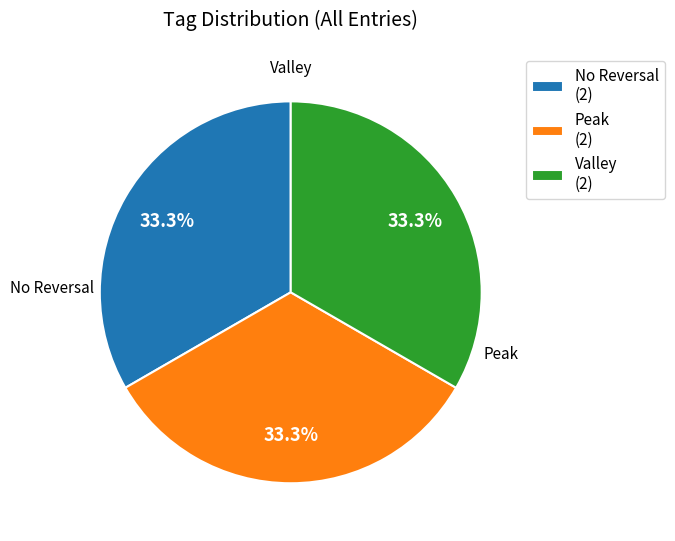

How many segments does this pie chart have?

3